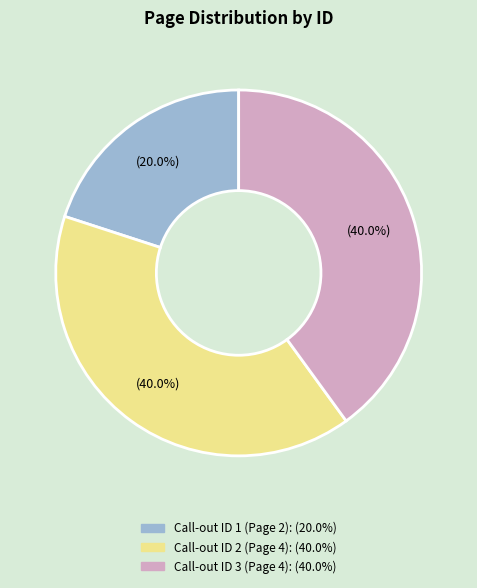

Is there any slice that represents more than half of the pie?

No